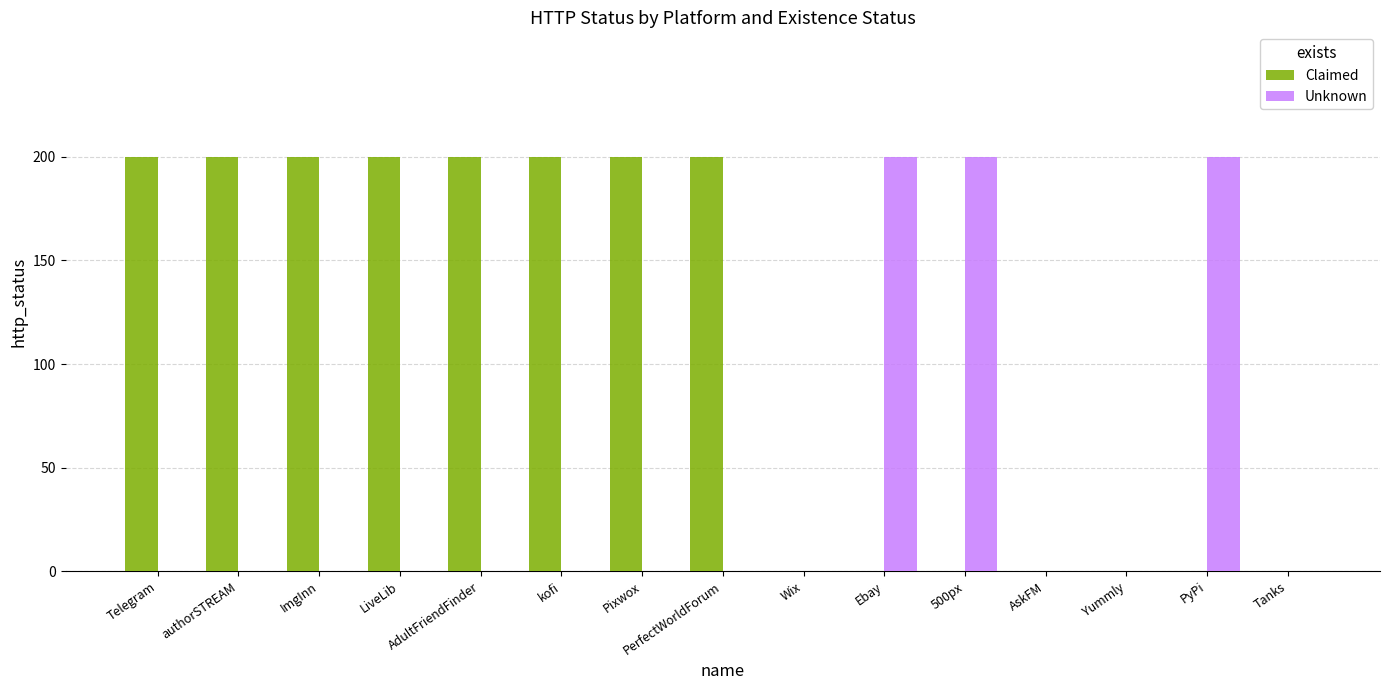

Are the bars horizontal?

No